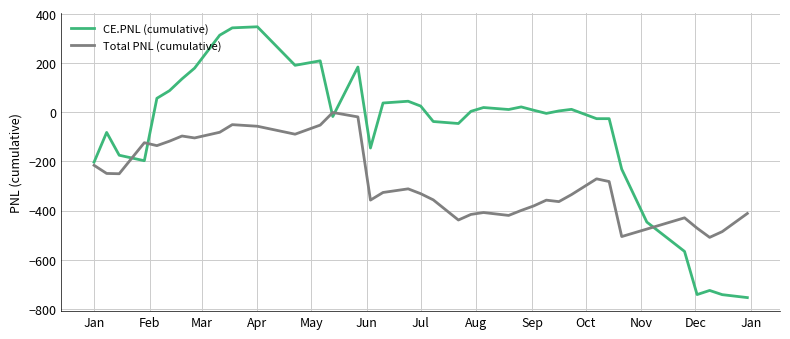

Which series has the largest total across all categories?

CE.PNL (cumulative)